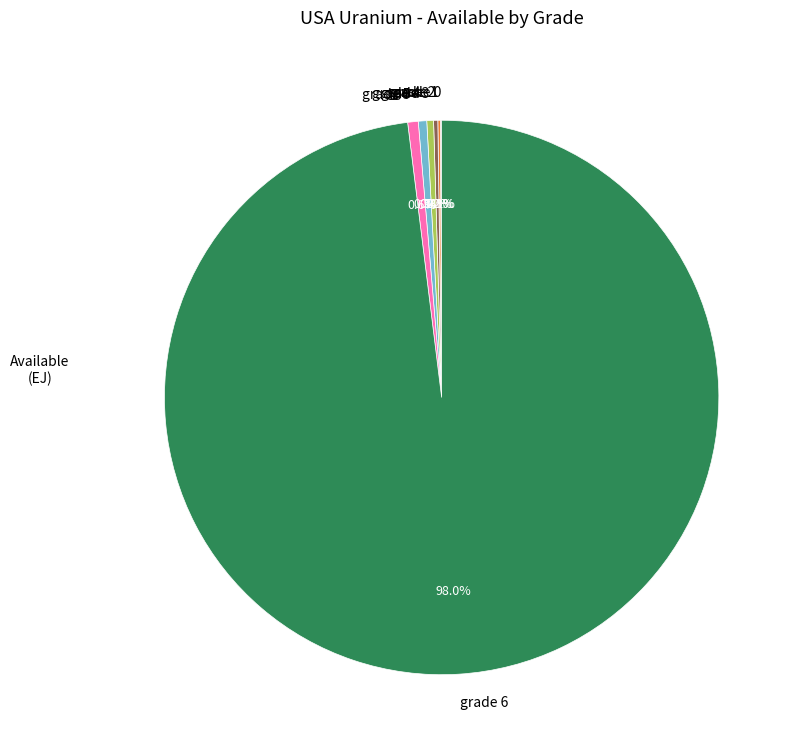

Is there any slice that represents more than half of the pie?

Yes